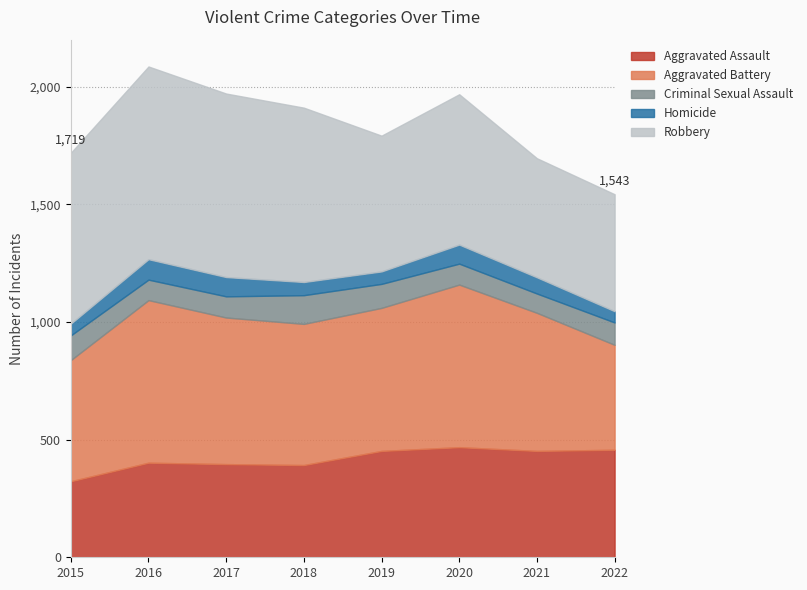

At 2018, list the series in order from smallest to largest.

Homicide, Criminal Sexual Assault, Aggravated Assault, Aggravated Battery, Robbery